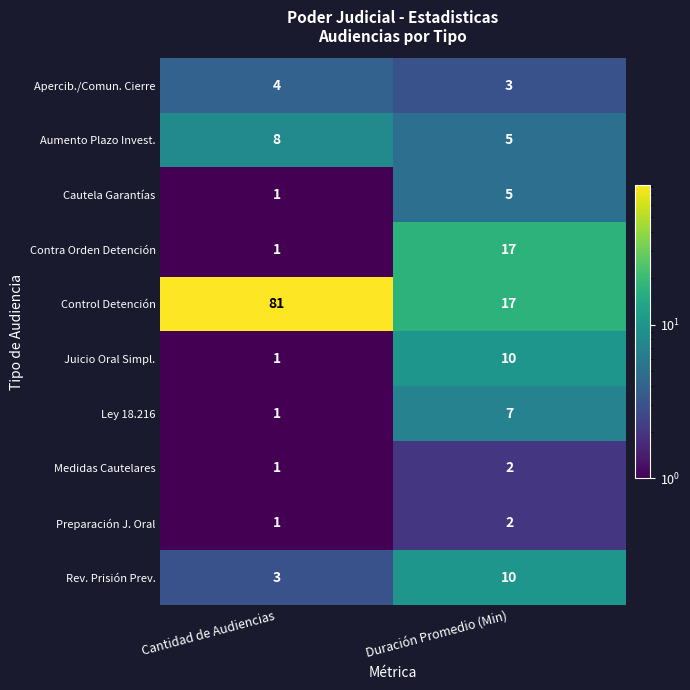

Reading left to right, what are all the values shown in this chart?

Apercib./Comun. Cierre: Cantidad de Audiencias=4	Duración Promedio (Min)=3
Aumento Plazo Invest.: Cantidad de Audiencias=8	Duración Promedio (Min)=5
Cautela Garantías: Cantidad de Audiencias=1	Duración Promedio (Min)=5
Contra Orden Detención: Cantidad de Audiencias=1	Duración Promedio (Min)=17
Control Detención: Cantidad de Audiencias=81	Duración Promedio (Min)=17
Juicio Oral Simpl.: Cantidad de Audiencias=1	Duración Promedio (Min)=10
Ley 18.216: Cantidad de Audiencias=1	Duración Promedio (Min)=7
Medidas Cautelares: Cantidad de Audiencias=1	Duración Promedio (Min)=2
Preparación J. Oral: Cantidad de Audiencias=1	Duración Promedio (Min)=2
Rev. Prisión Prev.: Cantidad de Audiencias=3	Duración Promedio (Min)=10